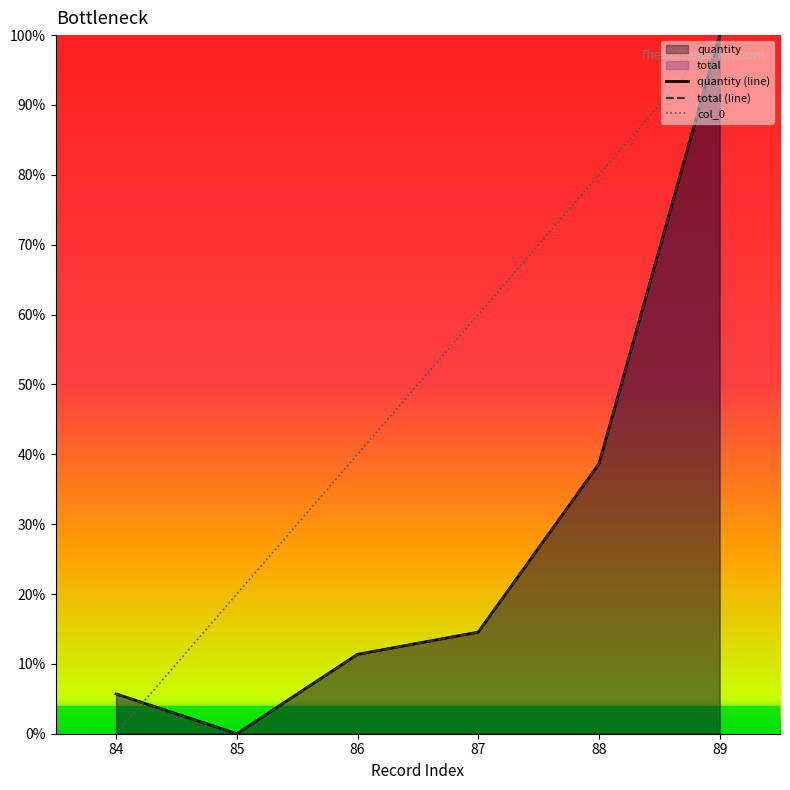

Which category has the lowest value in the quantity (line) series?

85